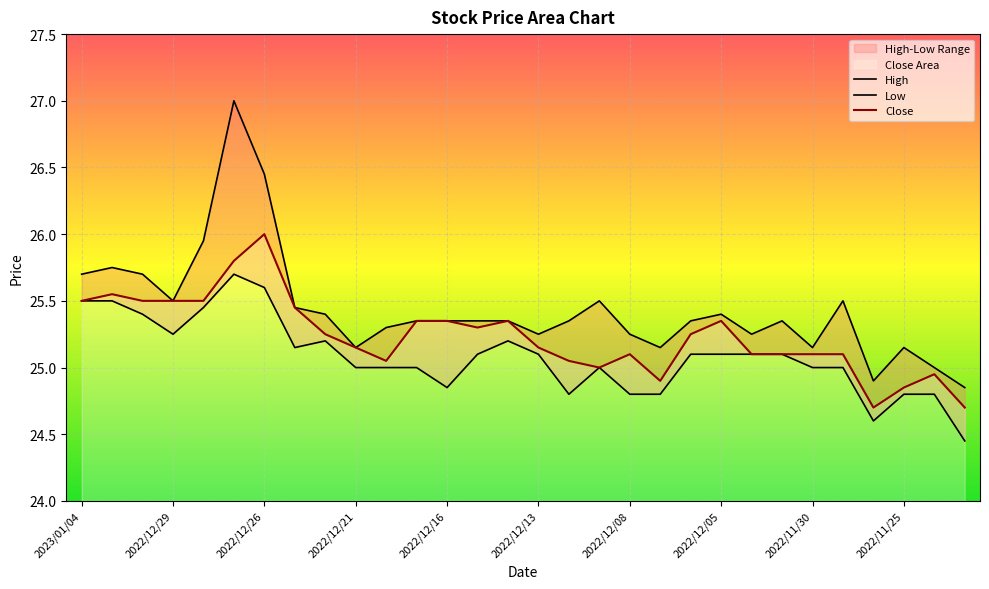

True or false: Low has more than 2 interior local peaks.

True